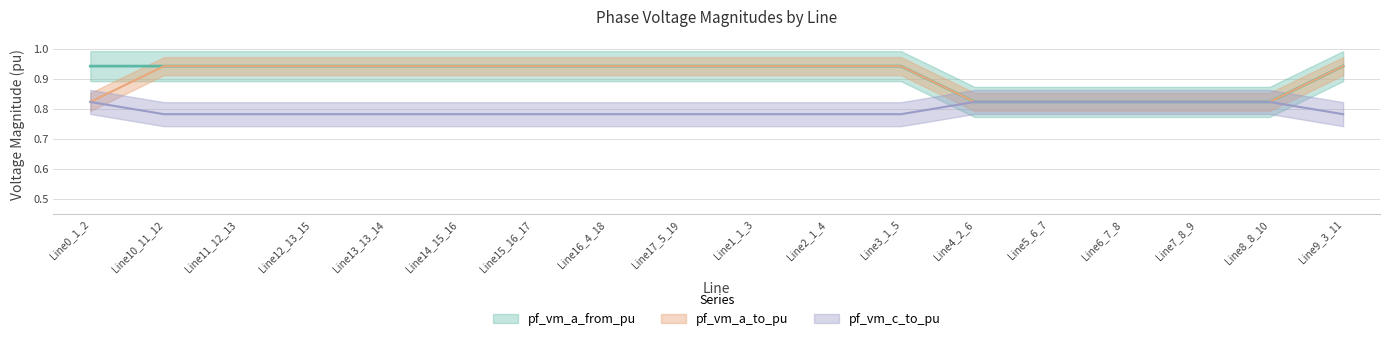

What is the difference between the second highest and second lowest values in the pf_vm_a_to_pu series?

0.1